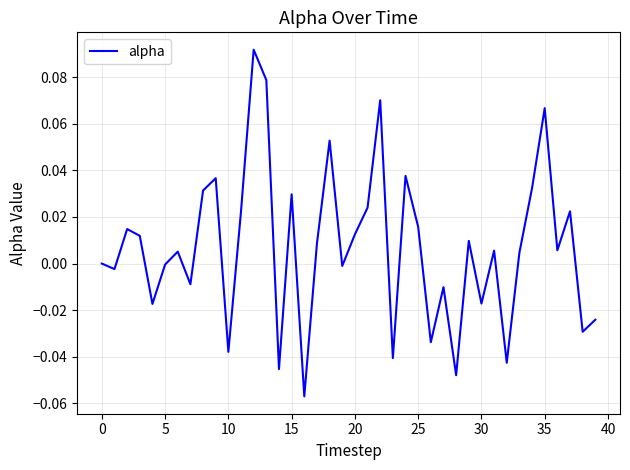

Does the chart display data point markers on the line(s)?

No